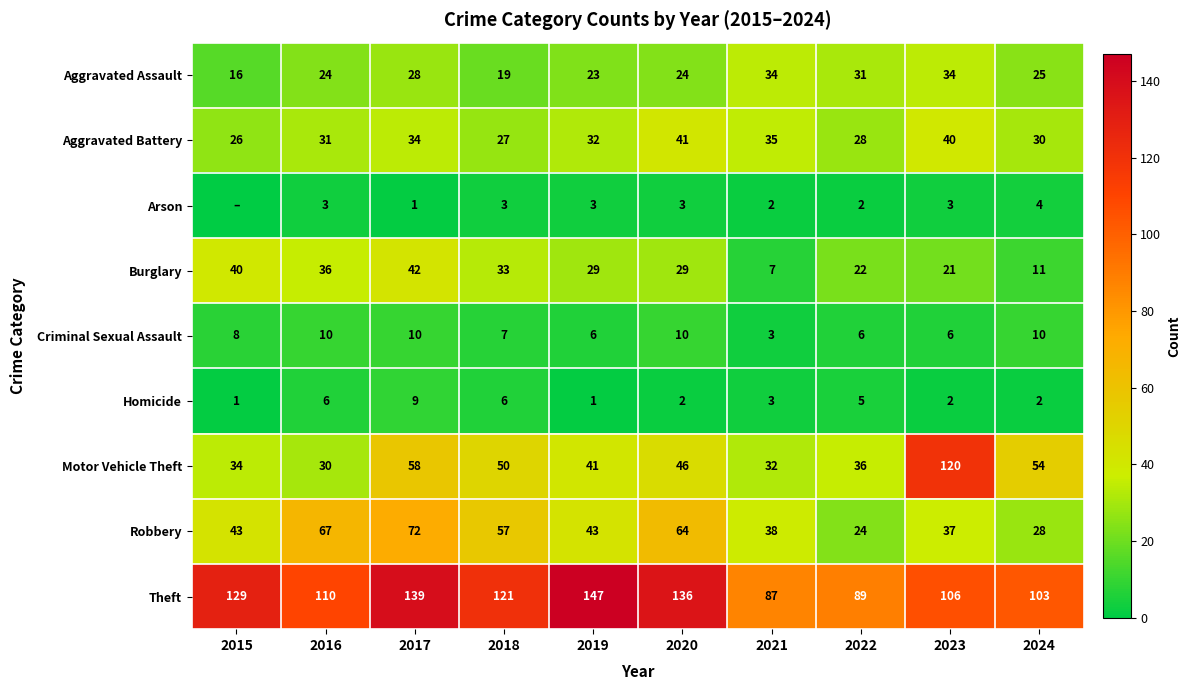

Which category has the lowest value across all series?

2015